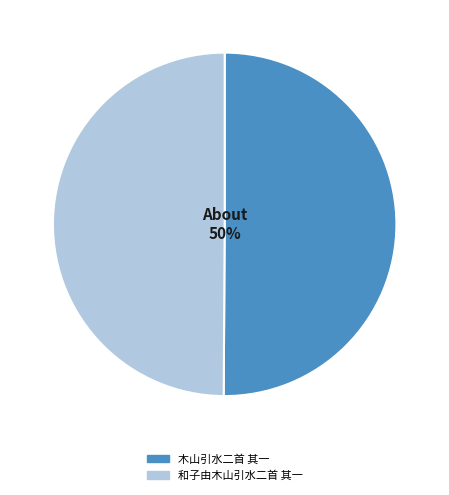

Count the number of slices in the pie.

2